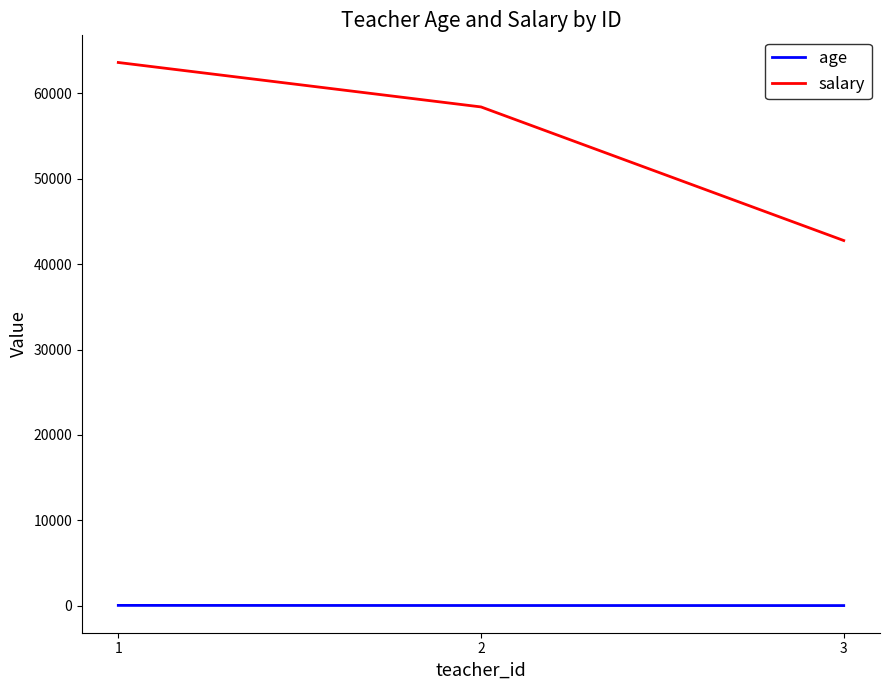

What is the difference between the second highest and minimum values in the age series?

7.0